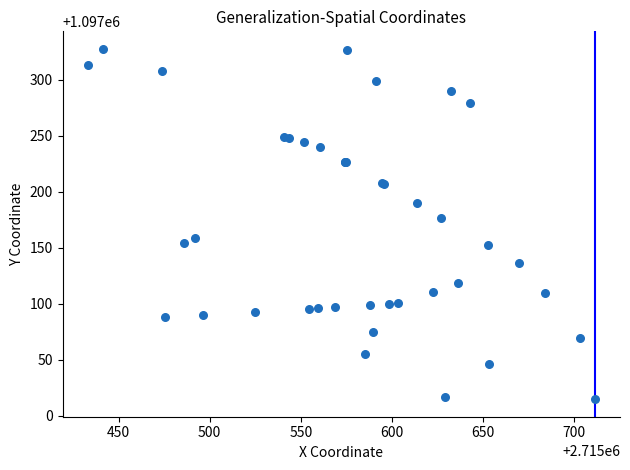

What Y value in the scatter plot is closest to 1097171?

1097176.9